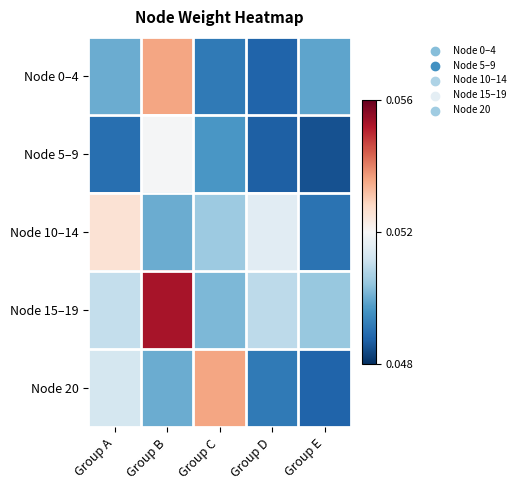

What is the total value across all series at Group A?

0.3